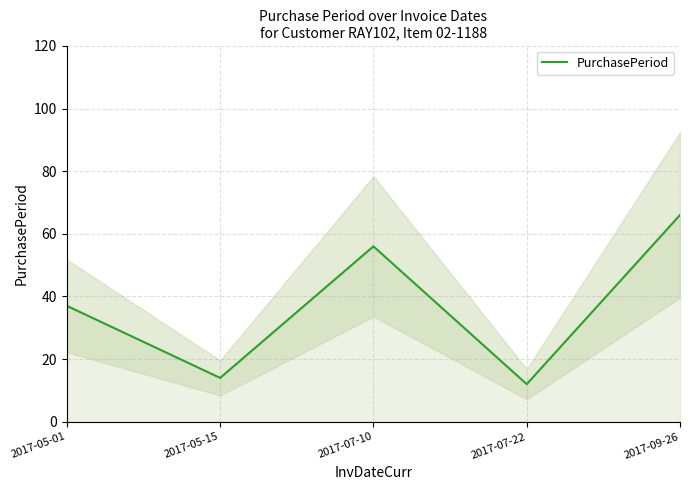

Count the number of values greater than 37.

2